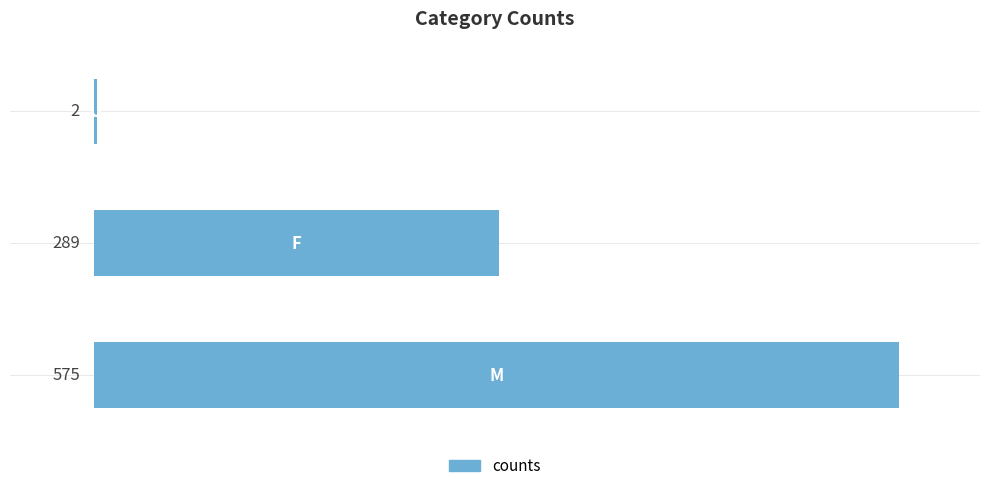

What is the greatest value displayed?

575